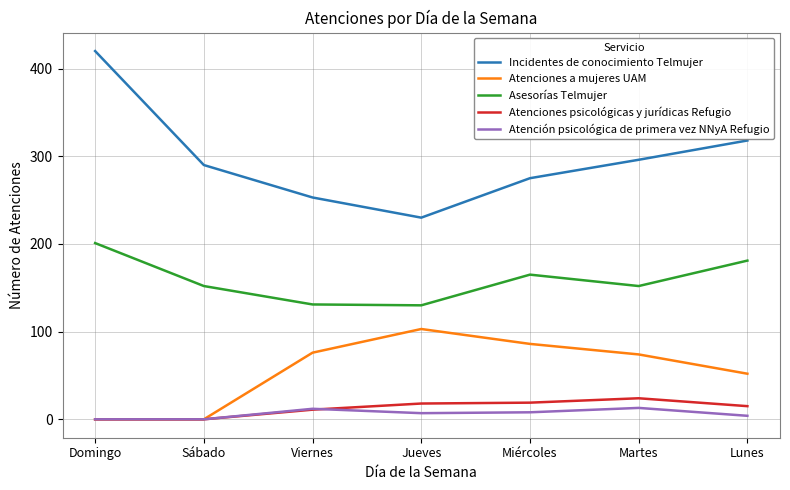

What are all the series names shown in the legend?

Incidentes de conocimiento Telmujer, Atenciones a mujeres UAM, Asesorías Telmujer, Atenciones psicológicas y jurídicas Refugio, Atención psicológica de primera vez NNyA Refugio